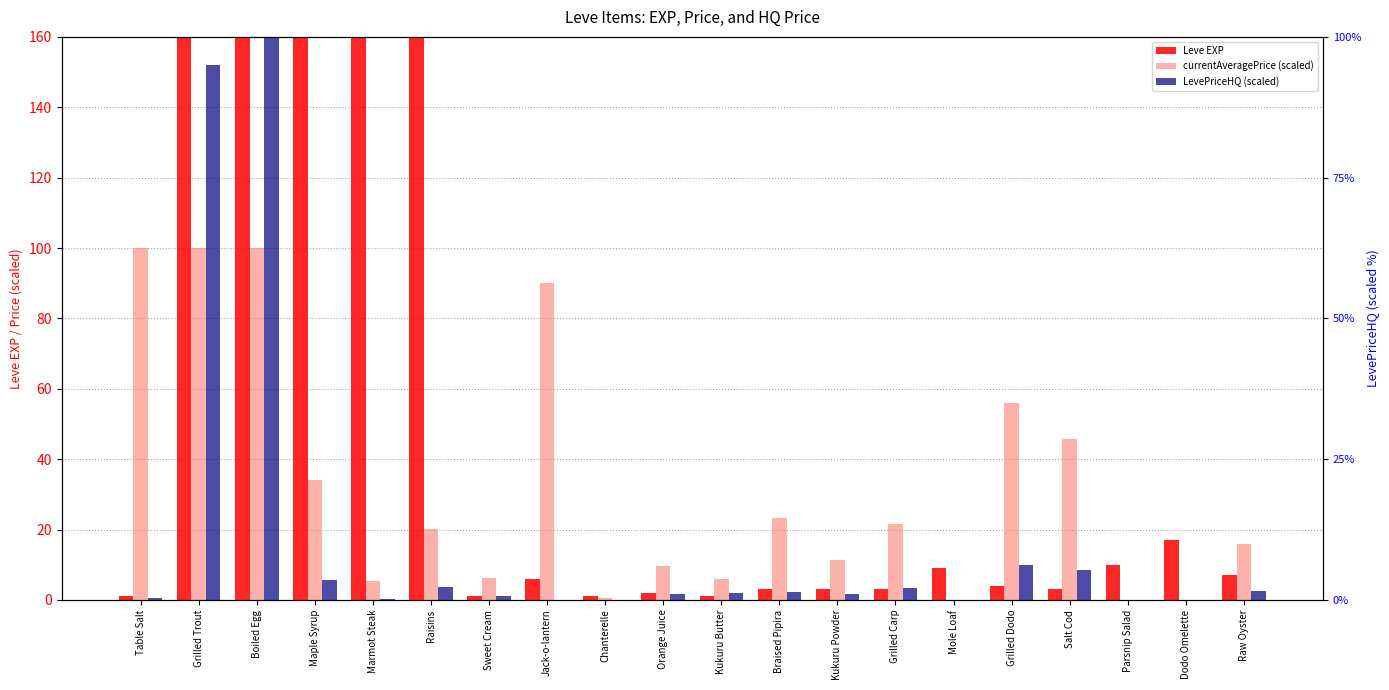

What is the minimum value for Leve EXP?

1.0